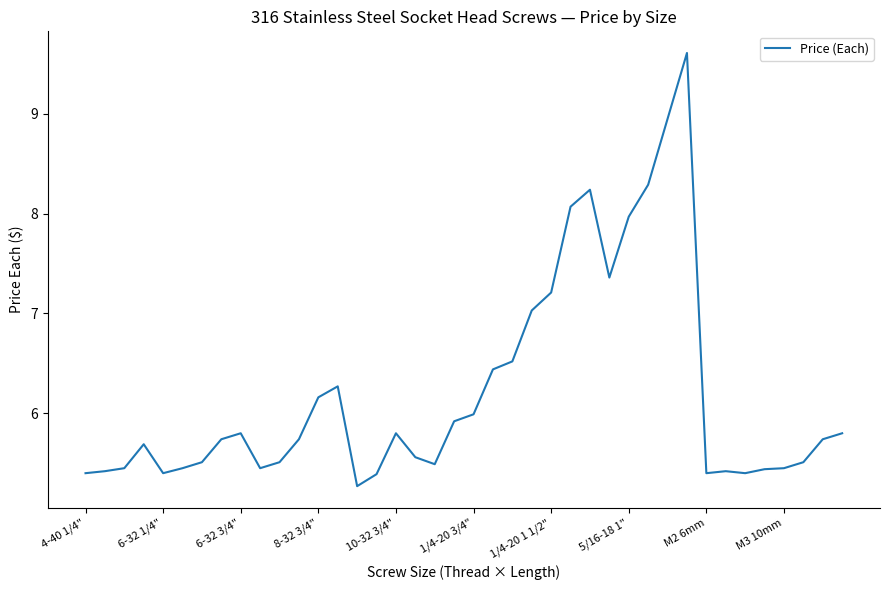

What is the difference between the maximum and minimum values?

4.3